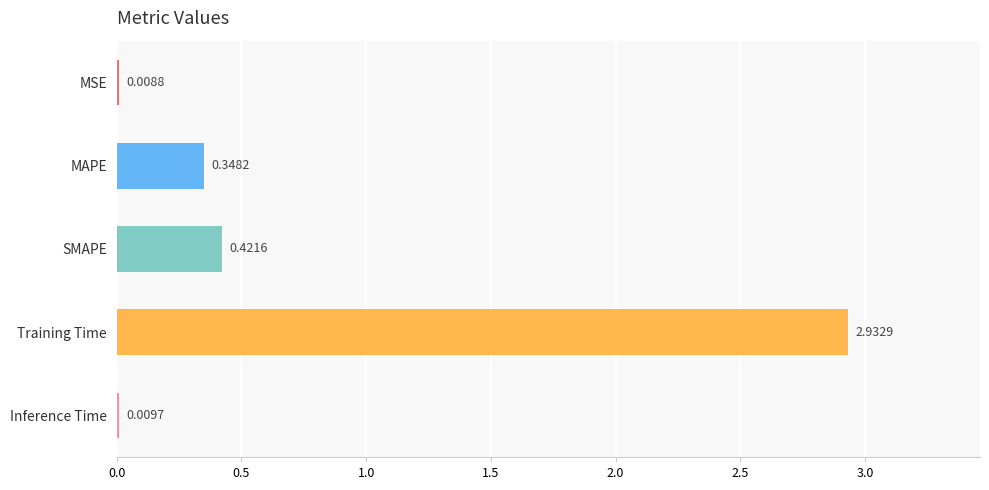

At which label is the value closest to 1?

SMAPE